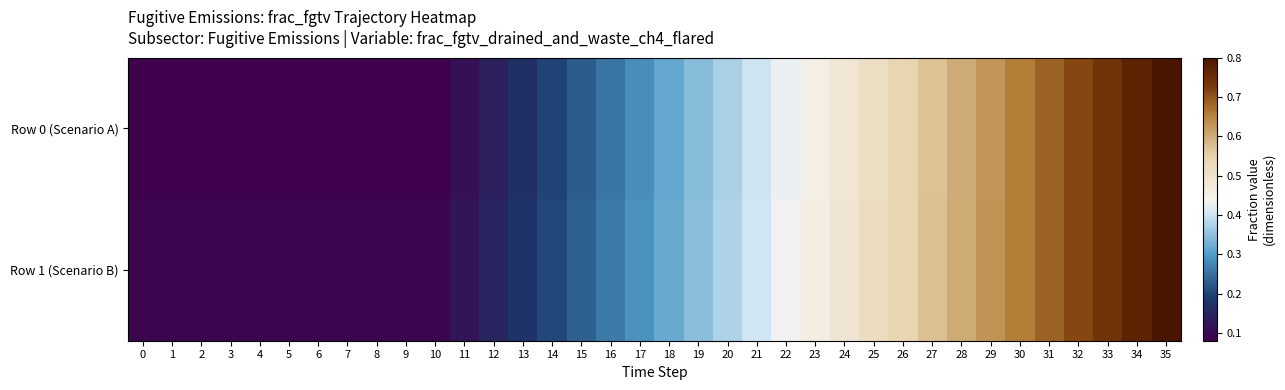

Which series has the widest spread of values?

Row 0 (Scenario A)